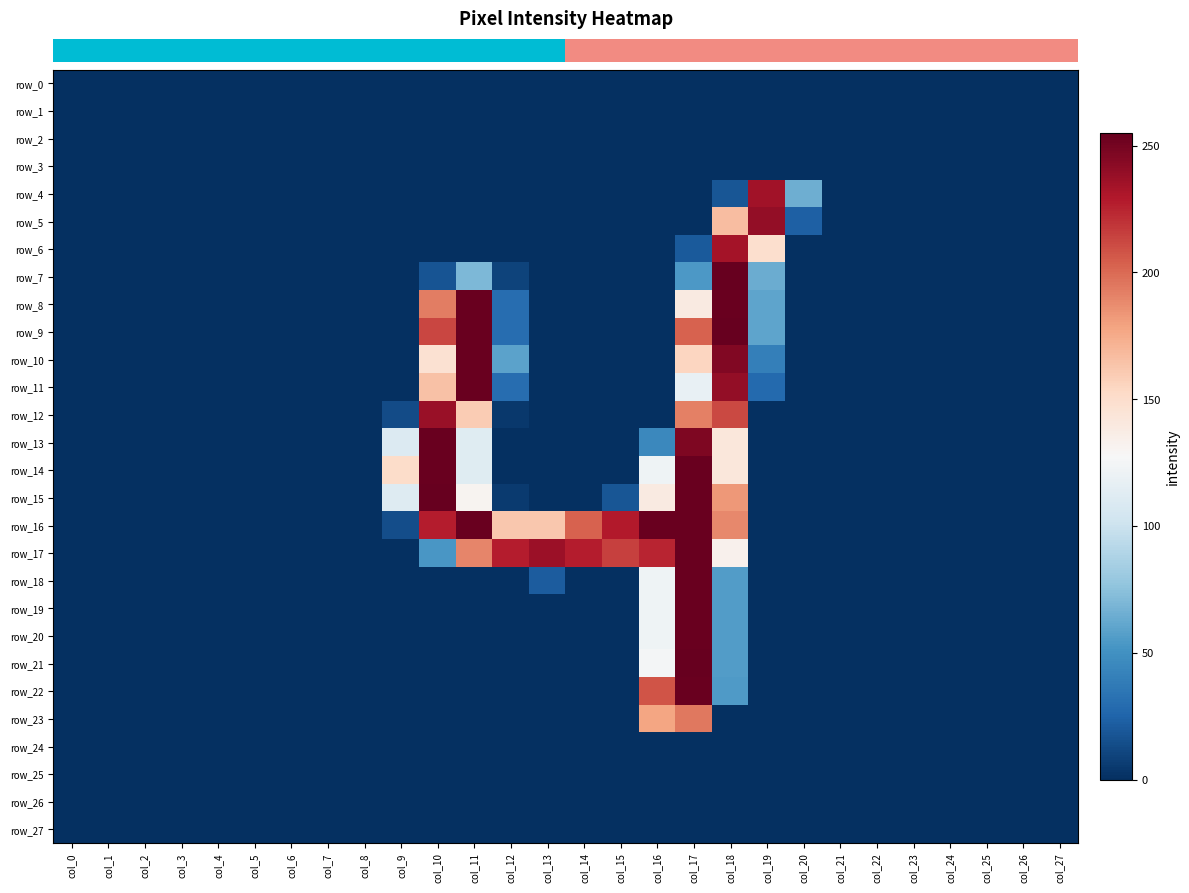

How many values in the row_13 series exceed 0?

6